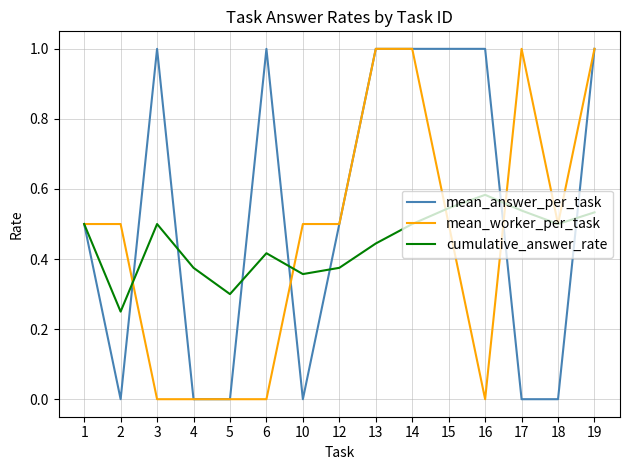

What is the sum of all mean_worker_per_task values?

7.0